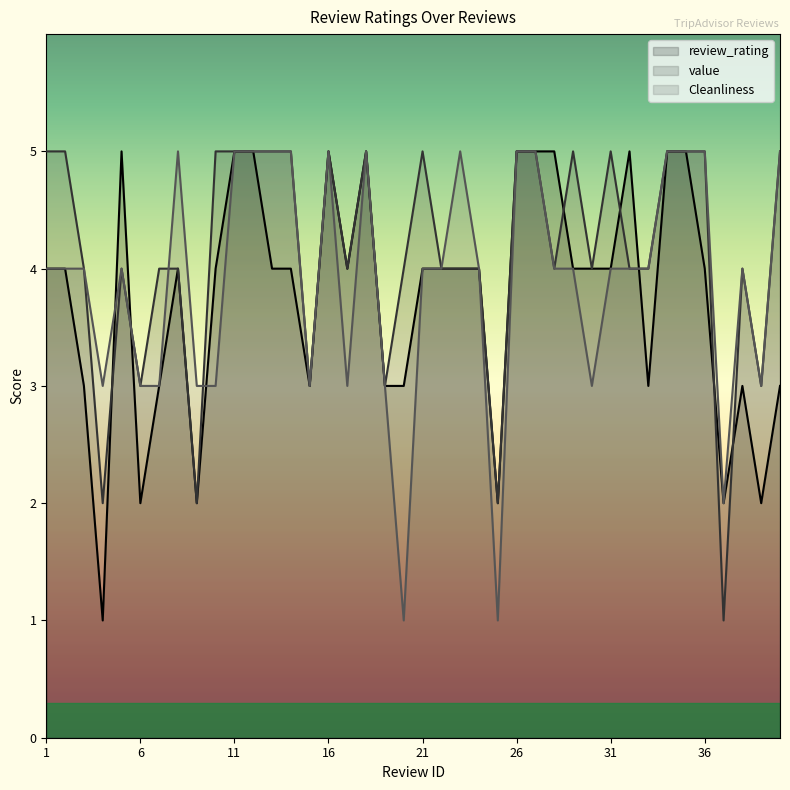

What is the difference between the highest and lowest values at 36?

1